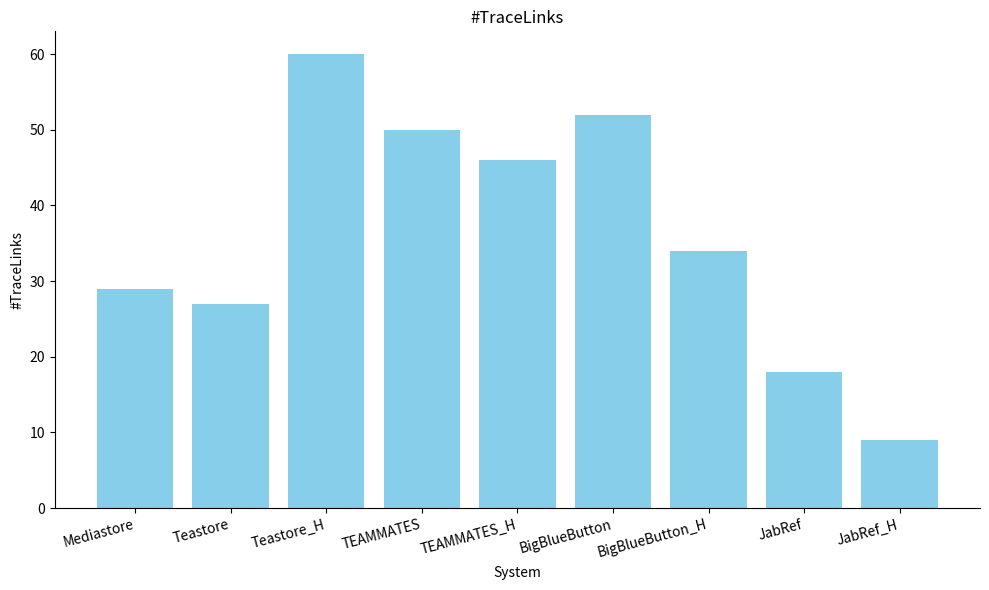

What is the change in value from Teastore to BigBlueButton_H?

+7